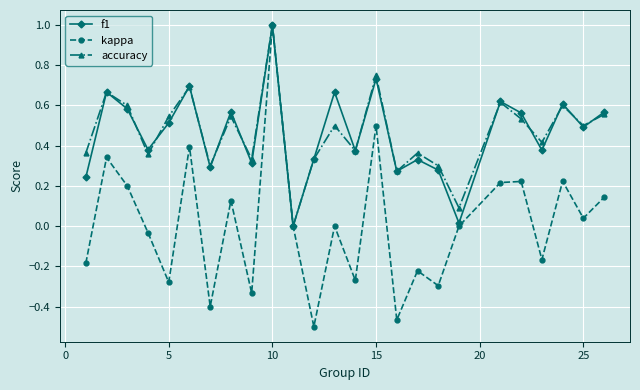

Which series has the widest spread of values?

kappa